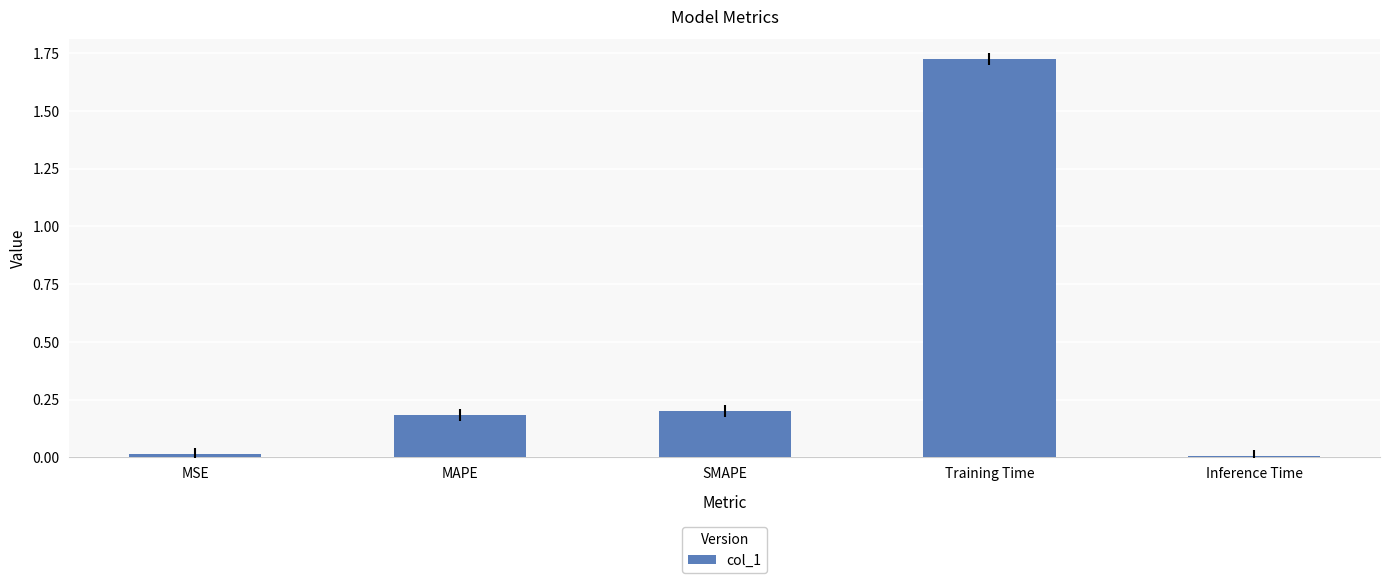

What is the average value?

0.4